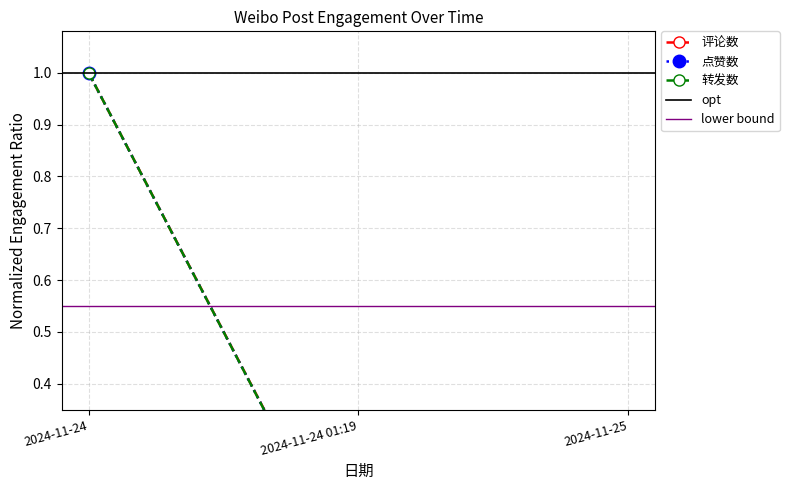

Is it true that 评论数 equals 0.0 at 2024-11-25?

True